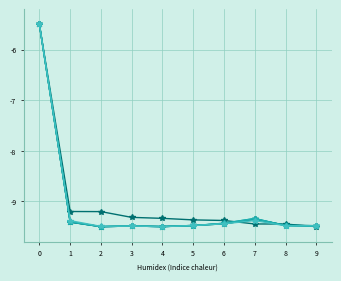

What is the maximum value shown in the chart?

-5.5